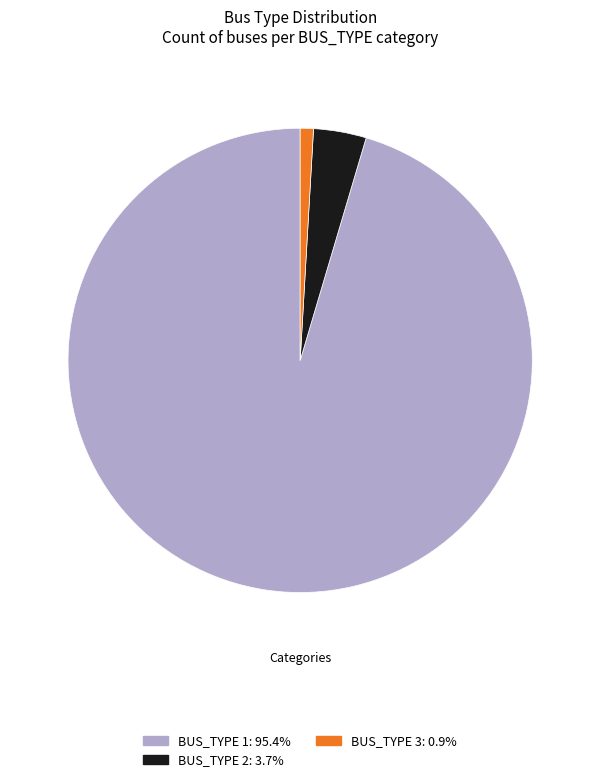

Is the sum of BUS_TYPE 2: 3.7% and BUS_TYPE 1: 95.4% greater than half?

Yes